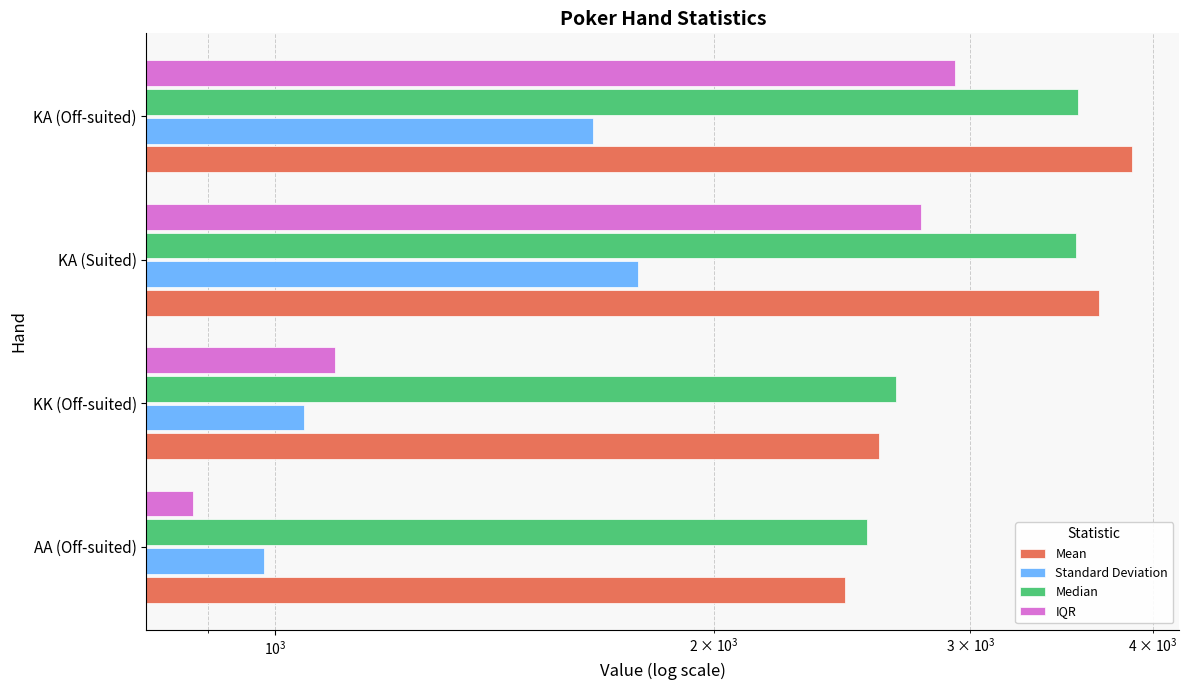

How many data points in Median are less than 3546?

2